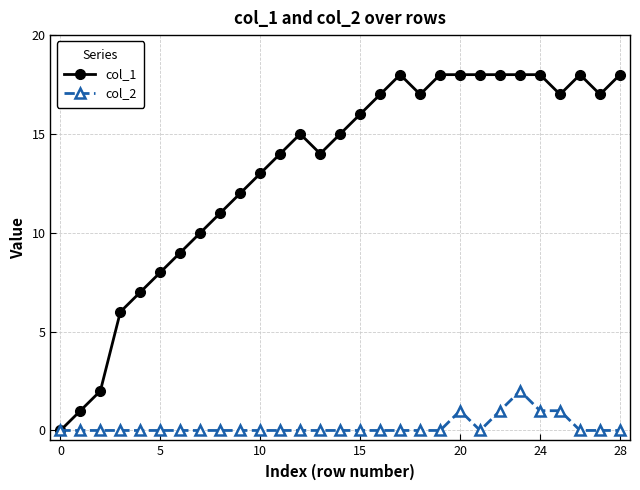

Is this an area chart (filled region under the line)?

No